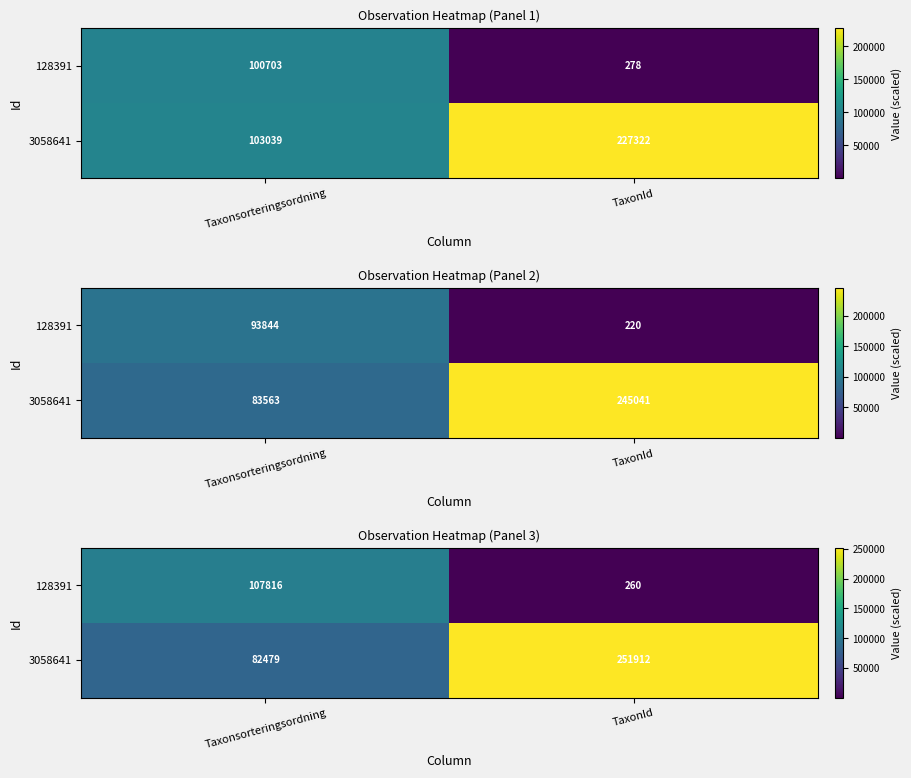

The 3058641 series shows 251912.0 at TaxonId. True or false?

True